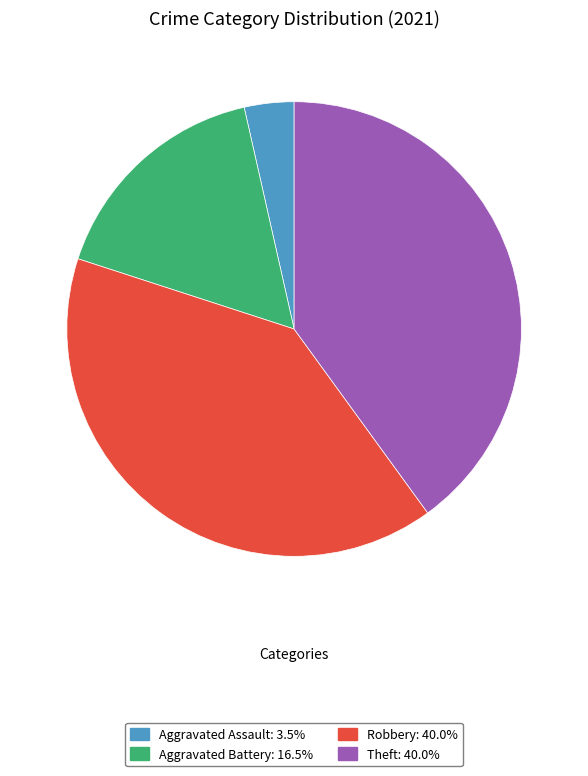

Does any single category account for the majority?

No